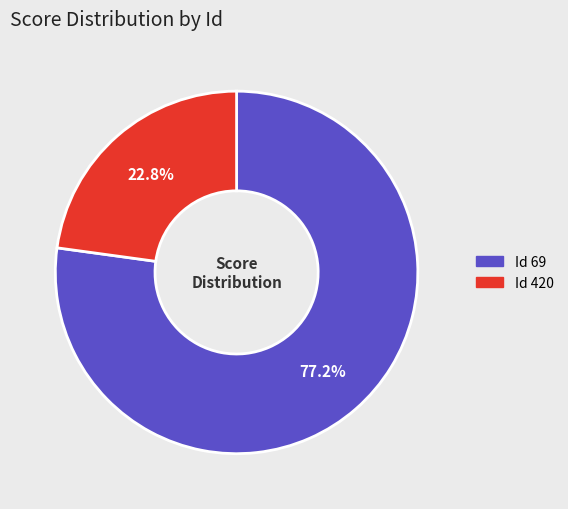

What is the majority slice?

Id 69